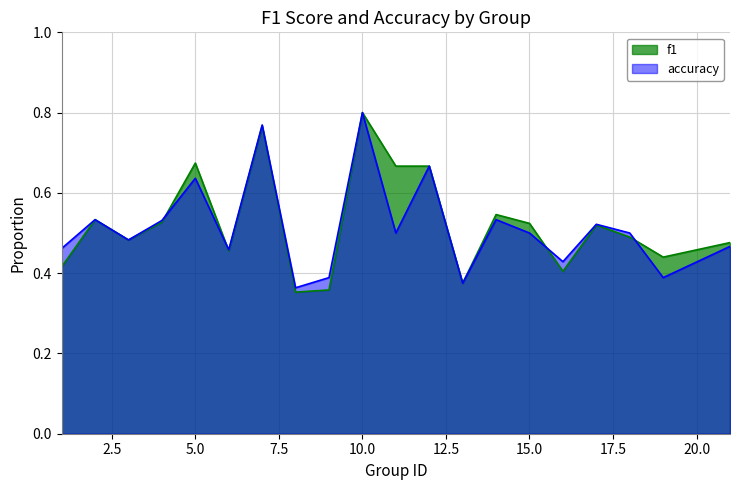

At 2, list the series in order from largest to smallest.

f1, accuracy